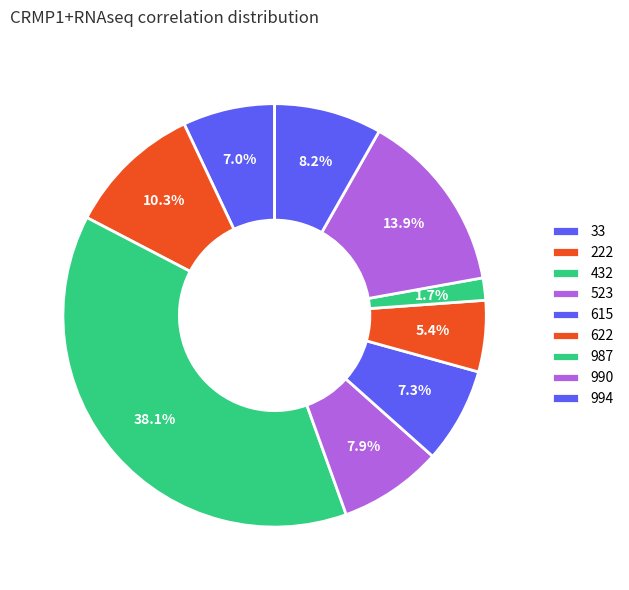

To the nearest percent, what portion does 33 represent?

7%